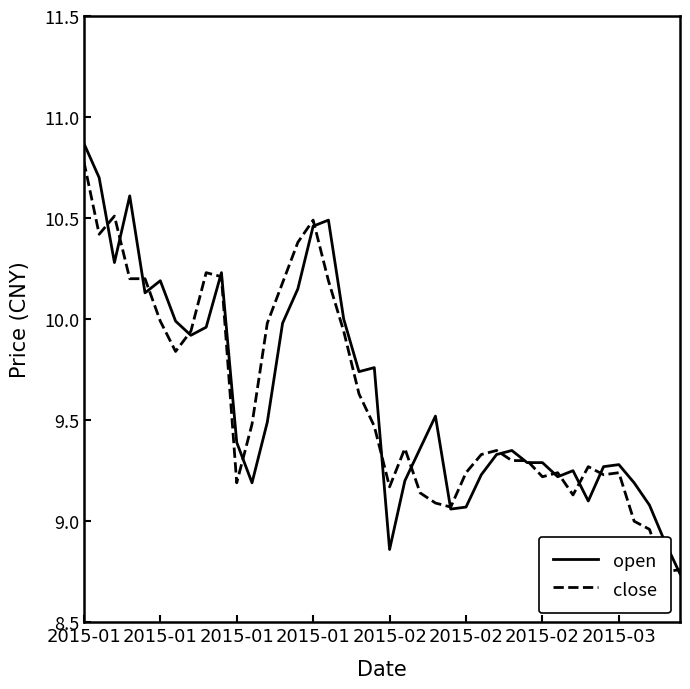

At which label does close reach its peak?

2015-01